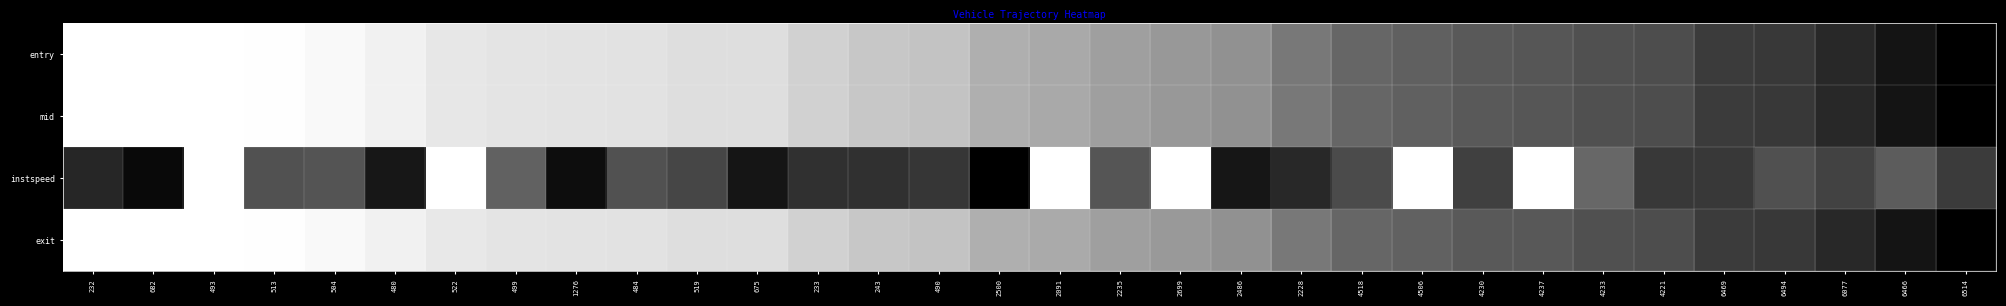

Which series has the widest spread of values?

entry